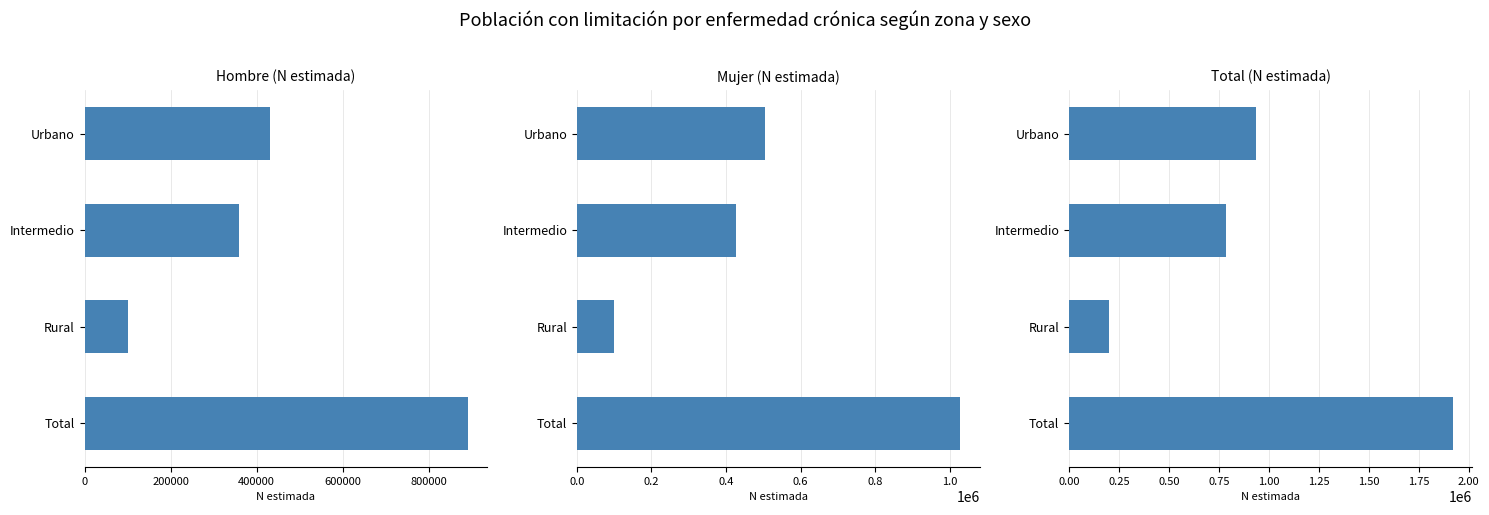

Reading left to right, extract all data points from this chart.

Hombre (N estimada): 430083	359401	101768	891252
Mujer (N estimada): 503945	425351	98805	1028101
Total (N estimada): 934028	784752	200573	1919353